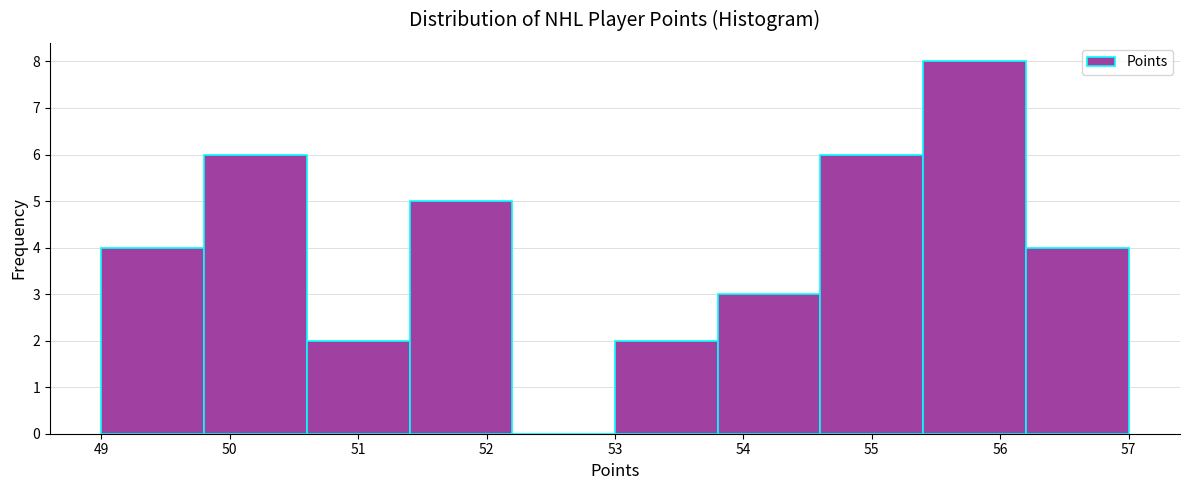

Over which range of the x-axis is the bar tallest?

55.4 to 56.2